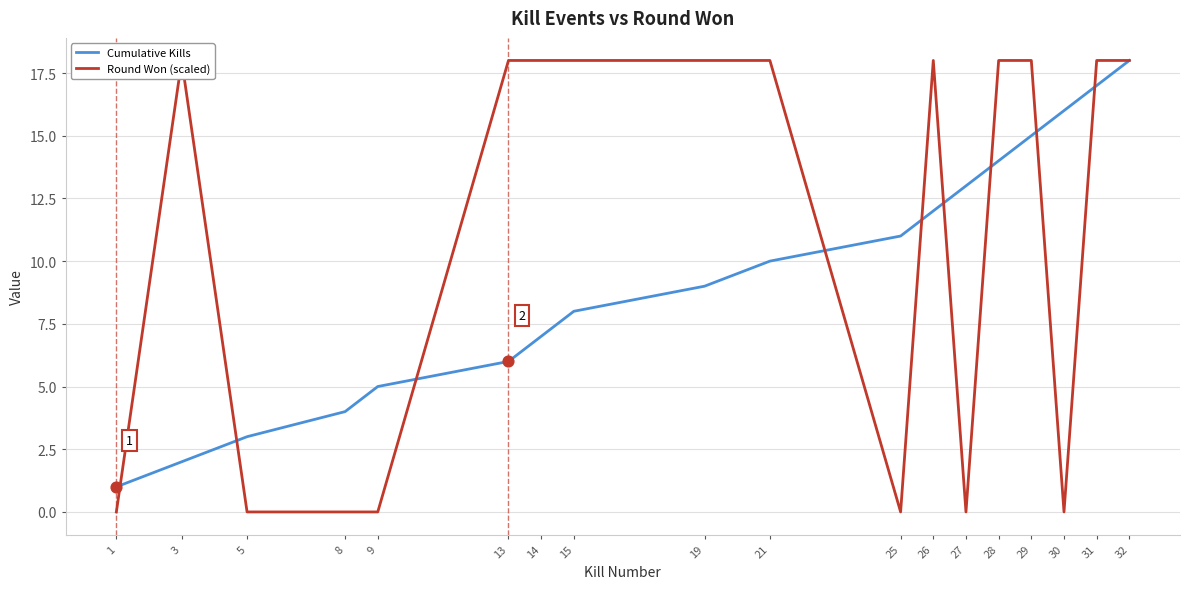

What is the total value across all series at 13?

24